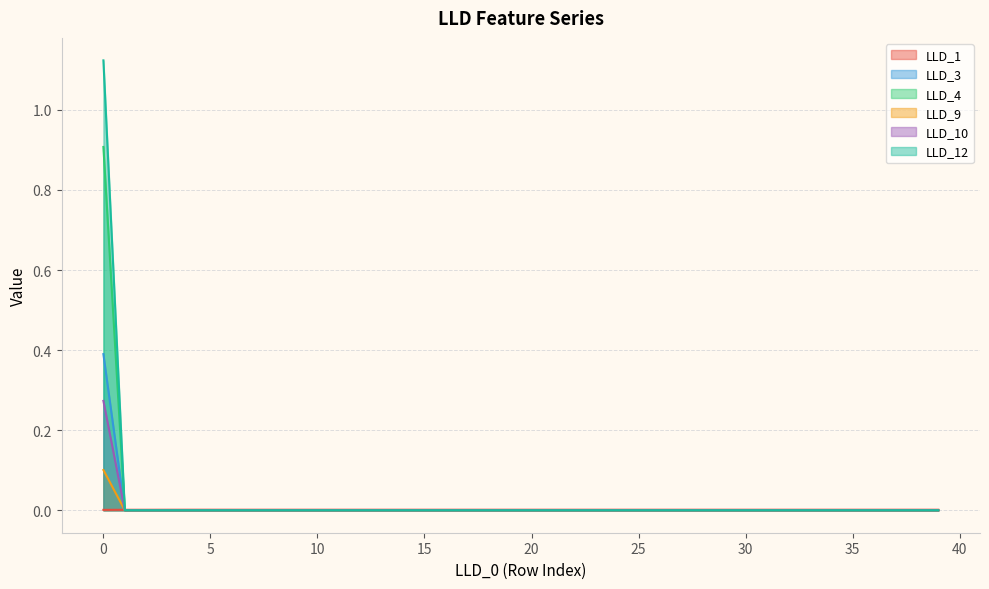

List the labels in order of LLD_9 value, largest first.

0, 1, 2, 3, 4, 5, 6, 7, 8, 9, 10, 11, 12, 13, 14, 15, 16, 17, 18, 19, 20, 21, 22, 23, 24, 25, 26, 27, 28, 29, 30, 31, 32, 33, 34, 35, 36, 37, 38, 39